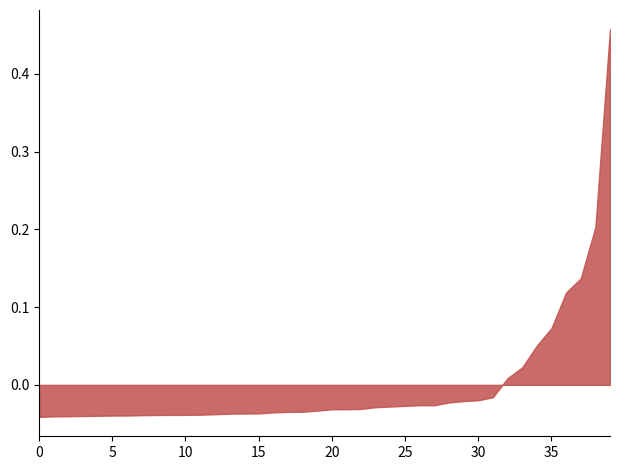

Is it true that the value at 16 is 0.0?

True